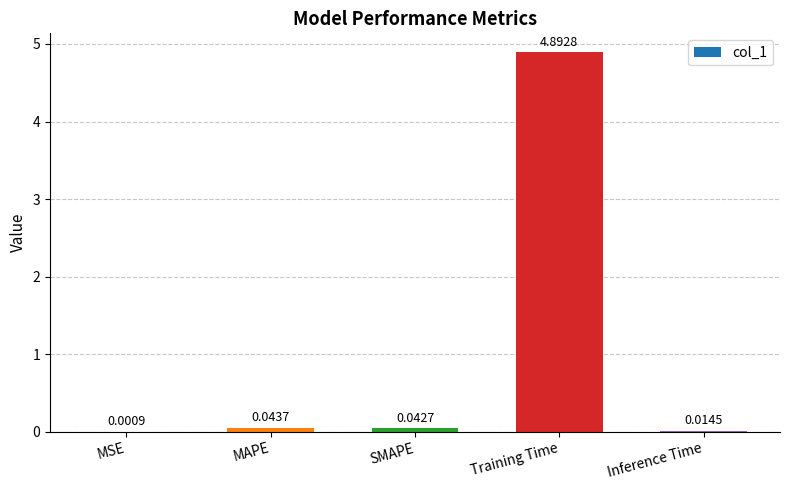

What is the sum of all values?

5.0